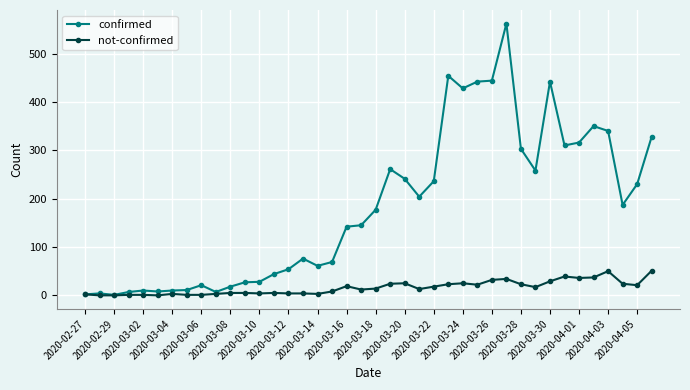

True or false: not-confirmed has more than 0 interior local peaks.

True